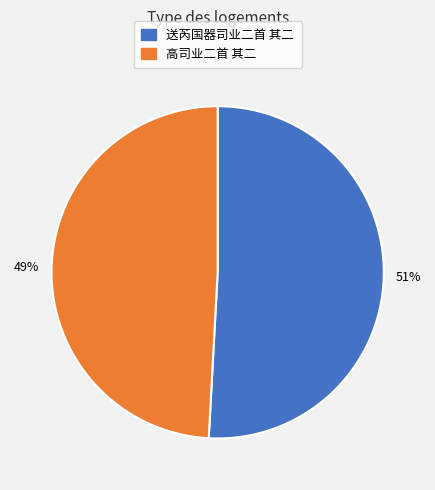

What is the ratio of the value at 送芮国器司业二首 其二 to the value at 高司业二首 其二?

1.0